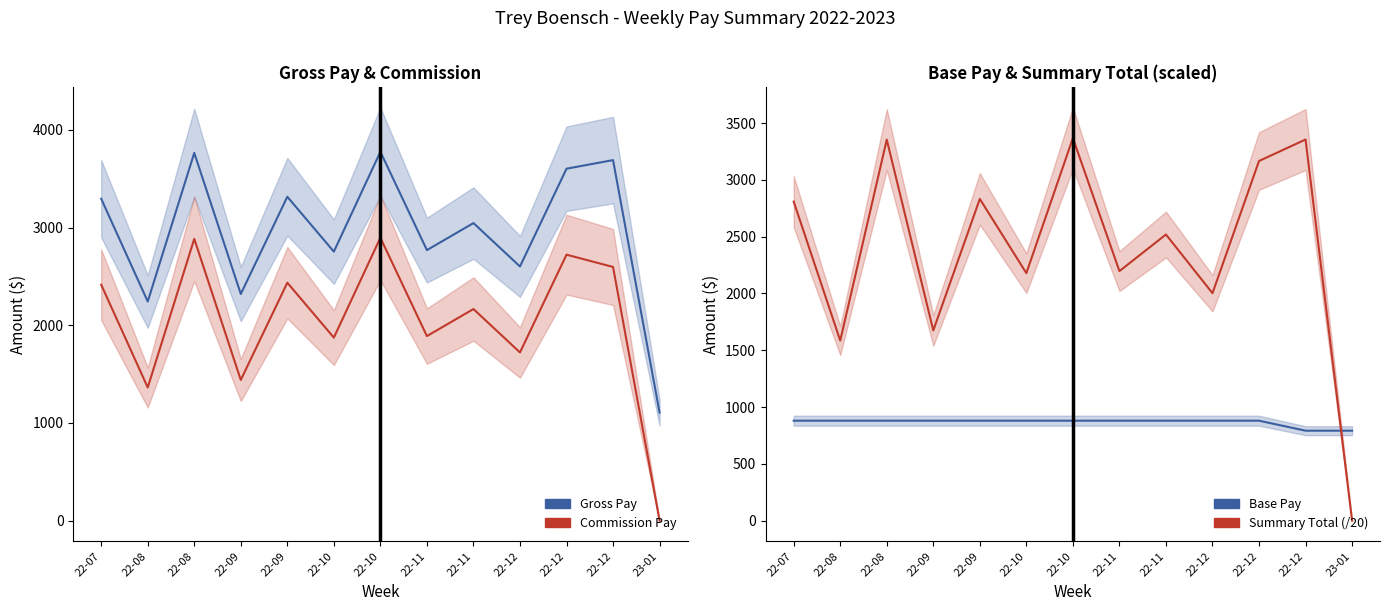

What are all the series names shown in the legend?

Gross Pay, Commission Pay, Base Pay, Summary Total (/20)